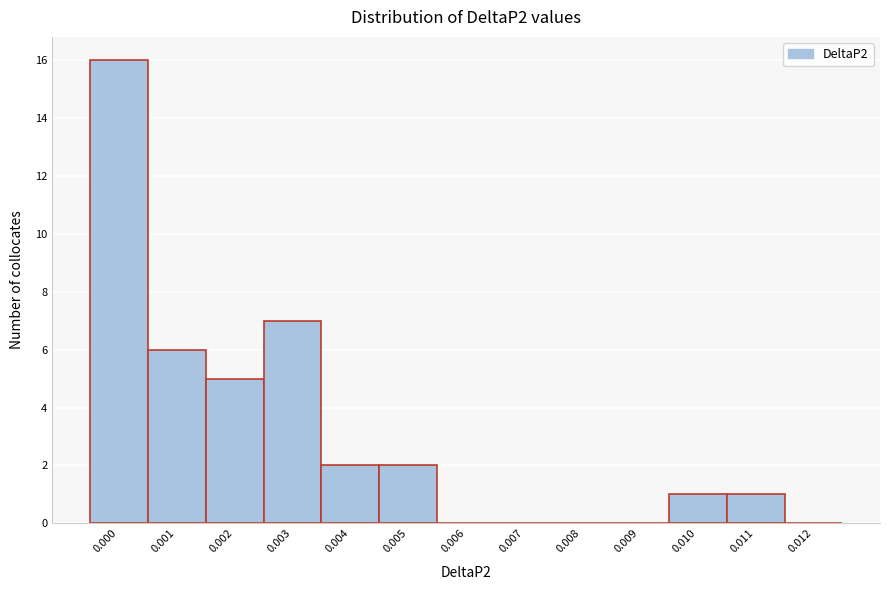

Reading right to left, extract all data points from this chart.

0.012=0	0.011=1	0.010=1	0.009=0	0.008=0	0.007=0	0.006=0	0.005=2	0.004=2	0.003=7	0.002=5	0.001=6	0.000=16